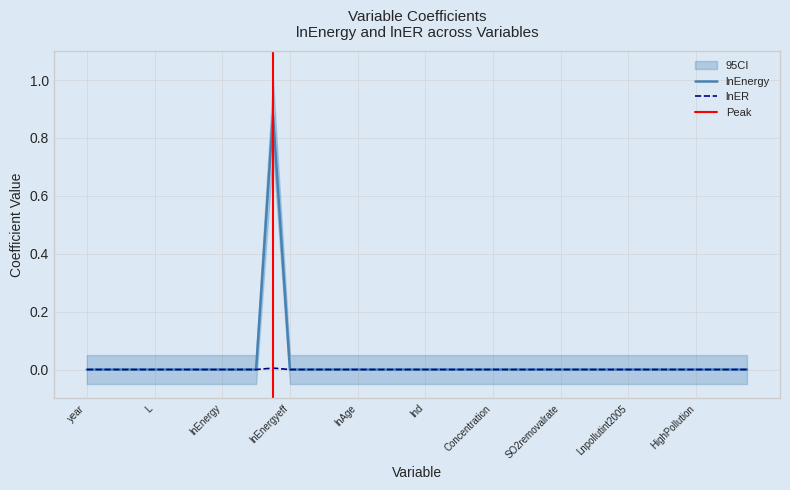

Which series has the largest range (max minus min)?

lnEnergy